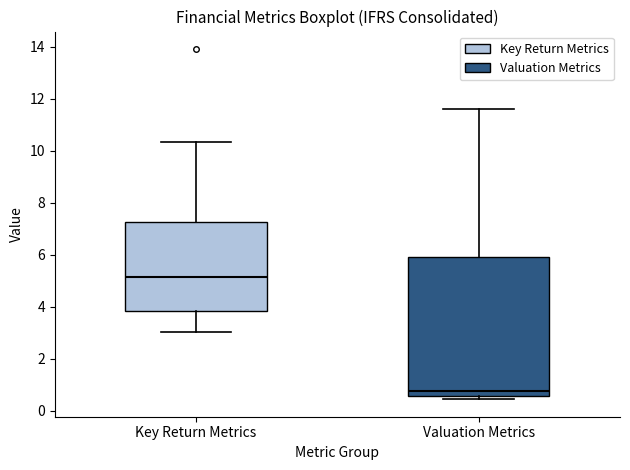

Reading left to right, transcribe this box plot: for each box, give where its median line is, the range the box spans, and where its two whiskers end, as read against the y-axis. The values are not printed on the chart, so give them approximately, as read against the axis.

Key Return Metrics: median 5.2, box 3.8 to 7.2, whiskers 3.0 to 10.4
Valuation Metrics: median 0.8, box 0.6 to 6.0, whiskers 0.4 to 11.6